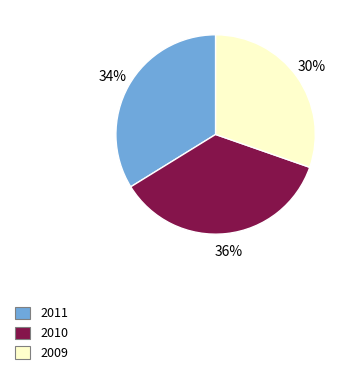

Combined, do 2009 and 2011 account for over 50%?

Yes